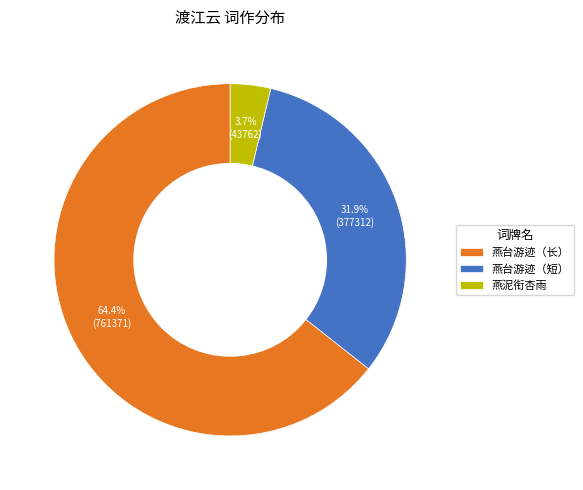

Rank the categories by value from highest to lowest.

燕台游迹（长）, 燕台游迹（短）, 燕泥衔杏雨